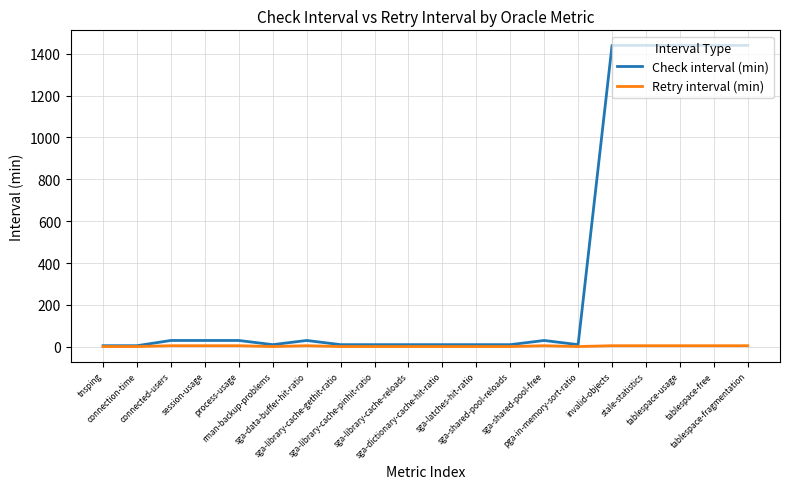

Which series has the largest range (max minus min)?

Check interval (min)